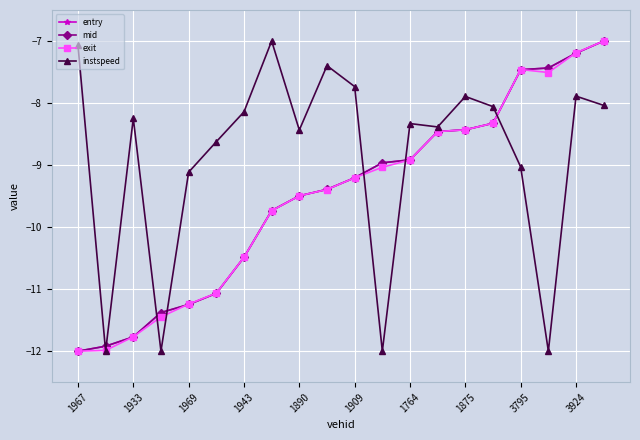

What is the minimum value shown in the chart?

-12.0